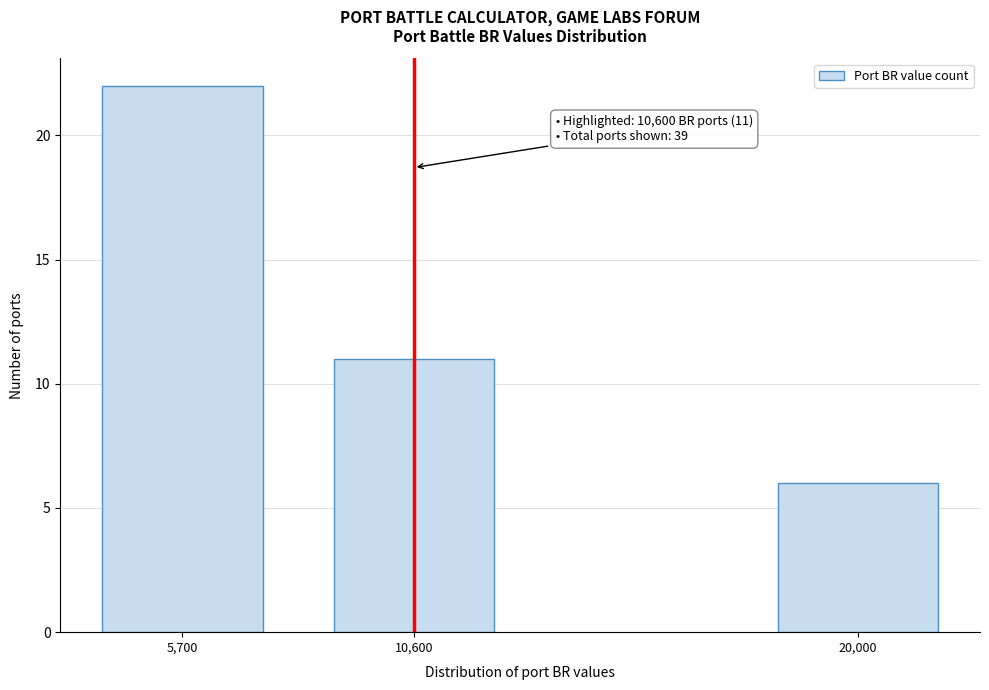

Reading left to right, what are all the values shown in this chart?

5,700=22	10,600=11	20,000=6